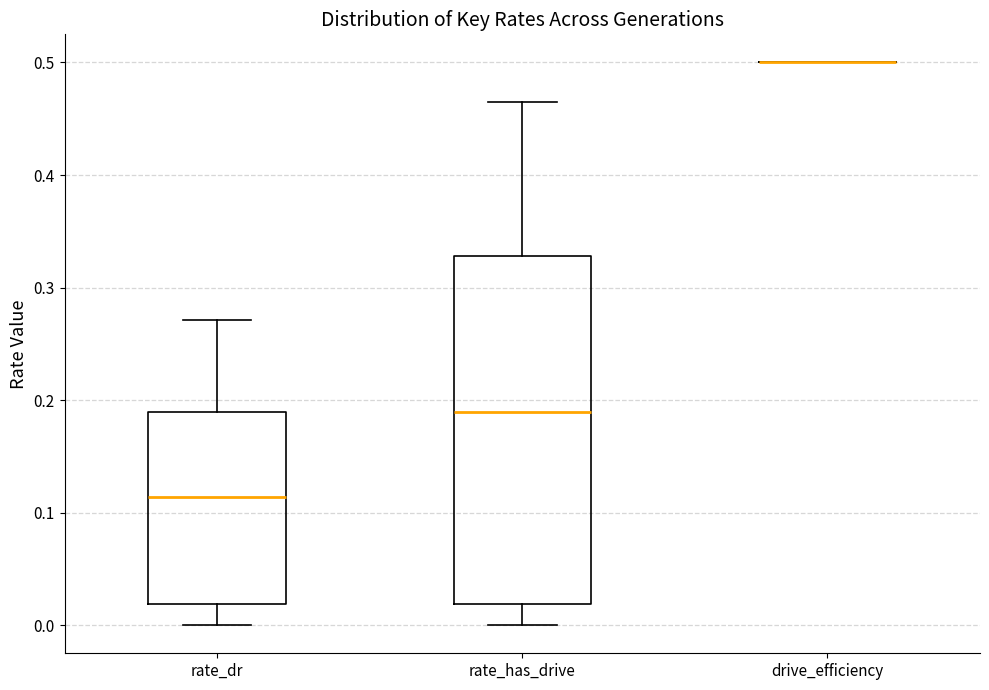

Reading left to right, transcribe this box plot: for each box, give where its median line is, the range the box spans, and where its two whiskers end, as read against the y-axis. The values are not printed on the chart, so give them approximately, as read against the axis.

rate_dr: median 0.11, box 0.02 to 0.19, whiskers 0.00 to 0.27
rate_has_drive: median 0.19, box 0.02 to 0.33, whiskers 0.00 to 0.47
drive_efficiency: box collapsed to a line at 0.50, whiskers 0.50 to 0.50